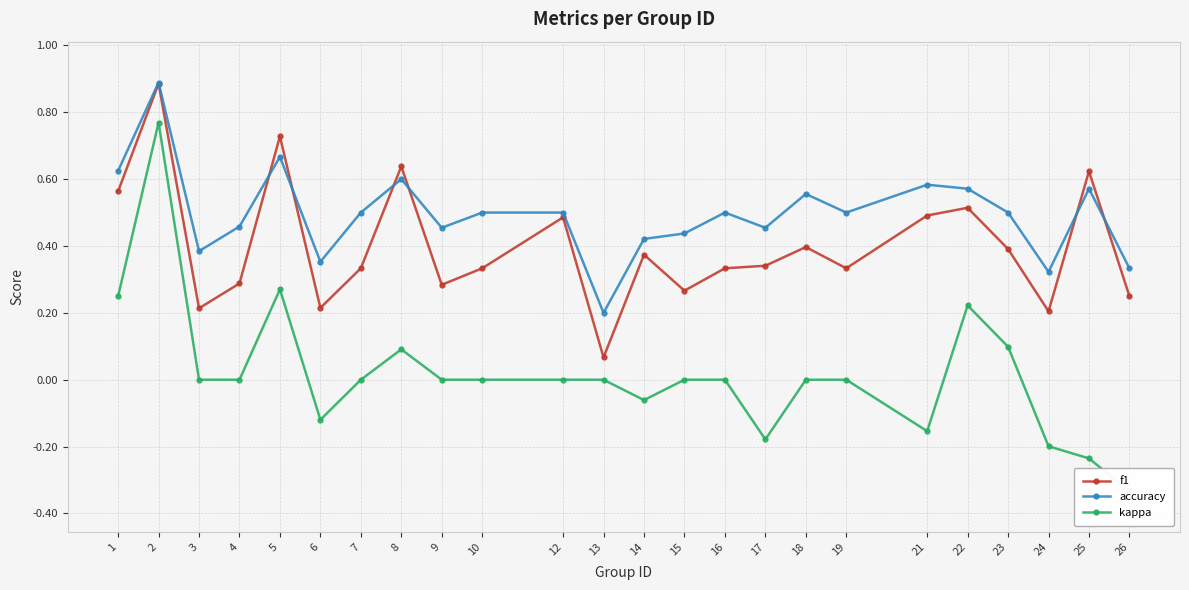

How many intersections are there between accuracy and f1?

6